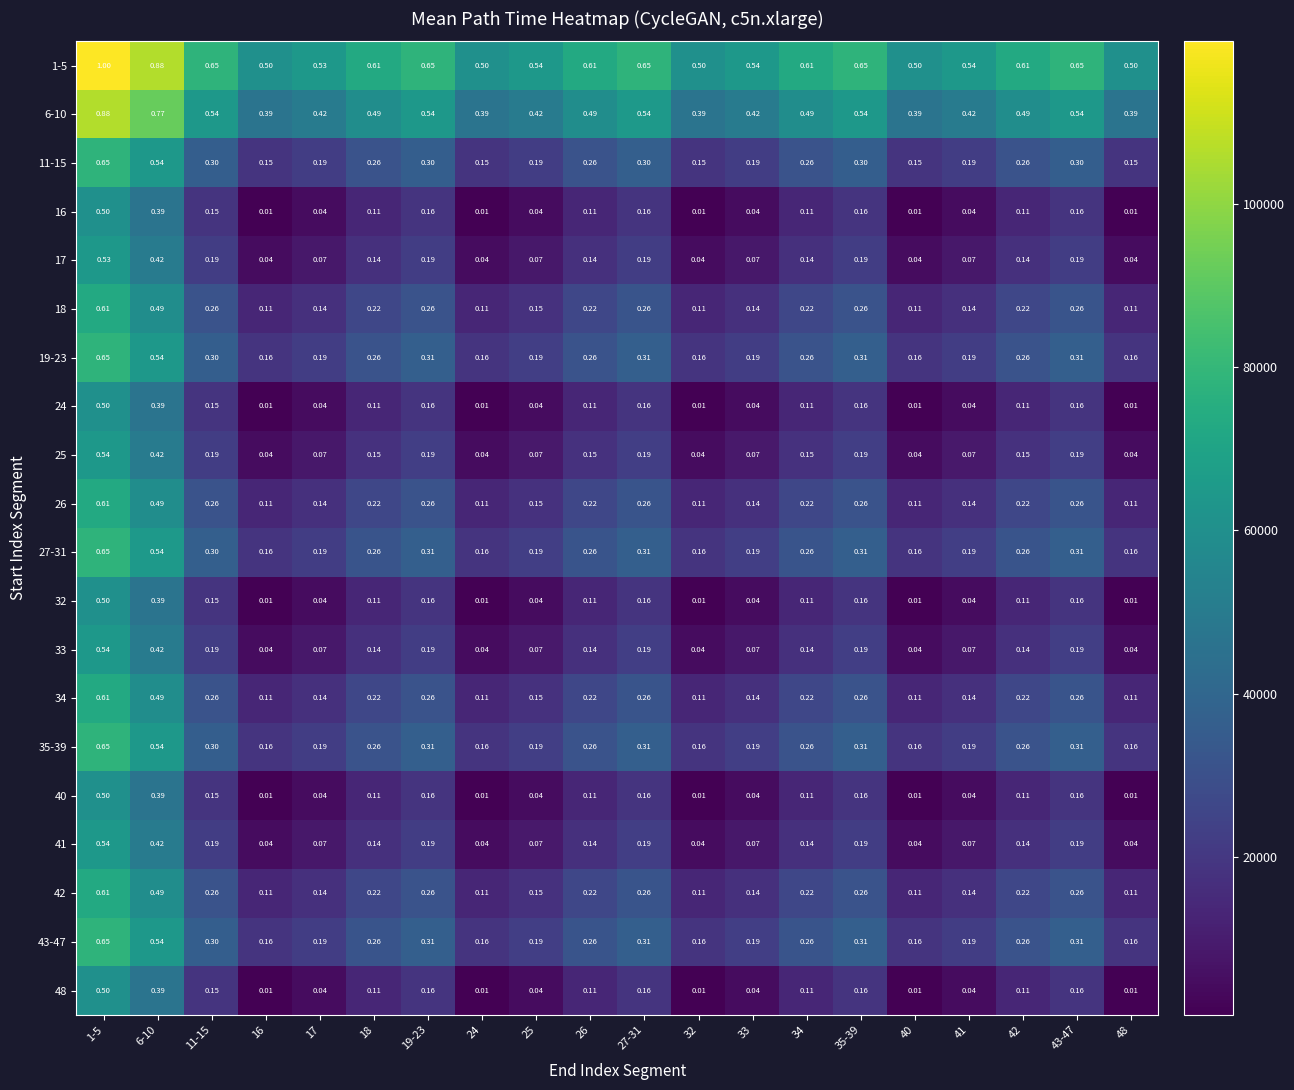

Is the value of 16 at 17 greater than the value of 1-5 at 18?

No